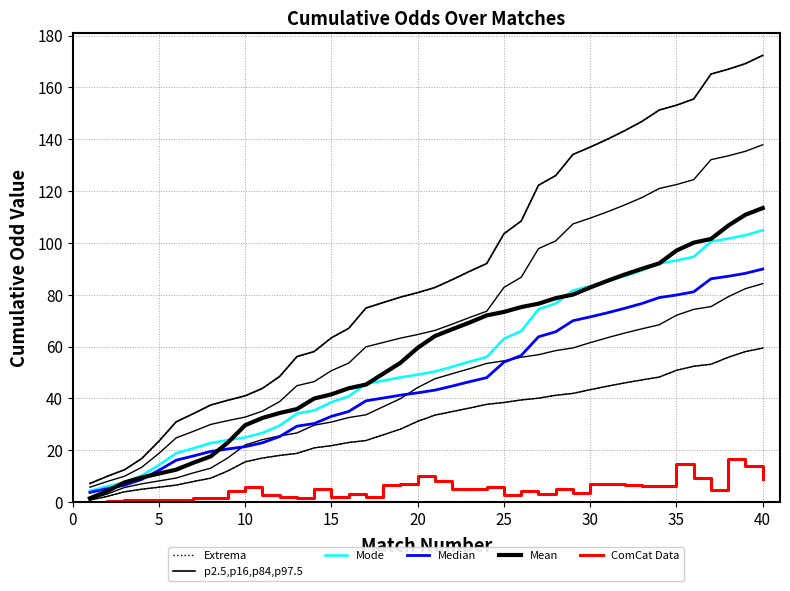

At how many categories does at least one series exceed 48?

29